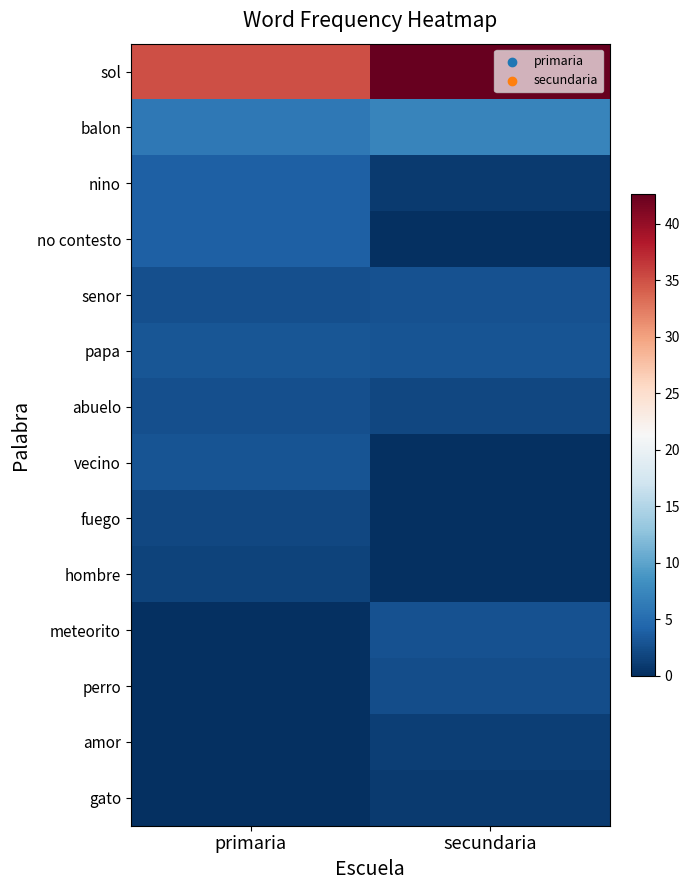

Rank the series by their maximum value, from lowest to highest.

gato, amor, hombre, fuego, perro, abuelo, senor, meteorito, vecino, papa, nino, no contesto, balon, sol